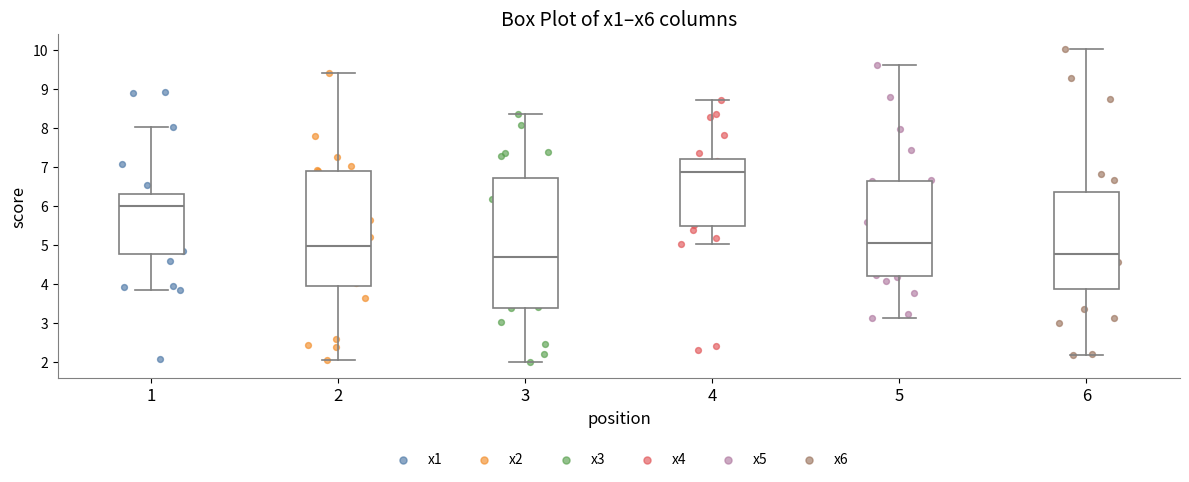

Reading left to right, transcribe this box plot: for each box, give where its median line is, the range the box spans, and where its two whiskers end, as read against the y-axis. The values are not printed on the chart, so give them approximately, as read against the axis.

1: median 6.0, box 4.8 to 6.3, whiskers 3.9 to 8.0
2: median 5.0, box 3.9 to 6.9, whiskers 2.1 to 9.4
3: median 4.7, box 3.4 to 6.7, whiskers 2.0 to 8.4
4: median 6.9, box 5.5 to 7.2, whiskers 5.0 to 8.7
5: median 5.1, box 4.2 to 6.7, whiskers 3.1 to 9.6
6: median 4.8, box 3.9 to 6.4, whiskers 2.2 to 10.0